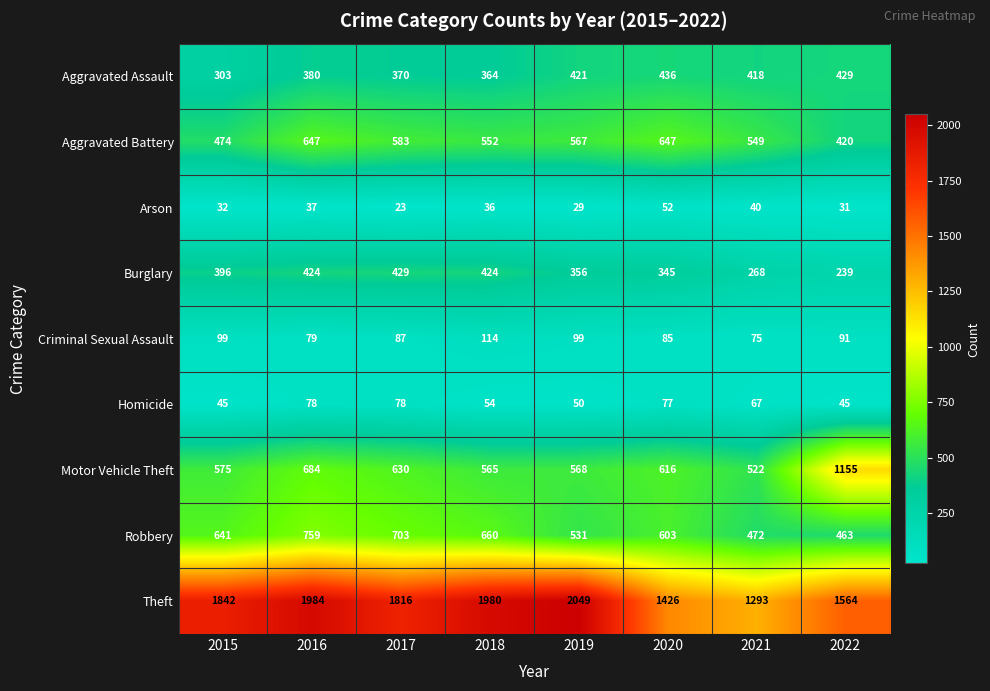

Read the Arson value at 2016, to the nearest 10.

40